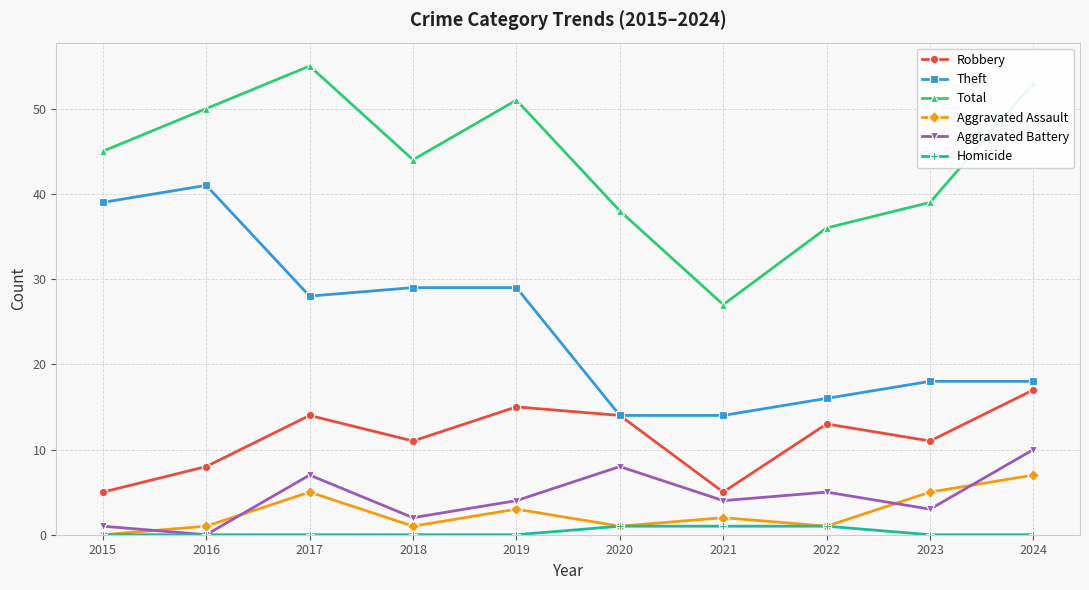

What are all the series names shown in the legend?

Robbery, Theft, Total, Aggravated Assault, Aggravated Battery, Homicide